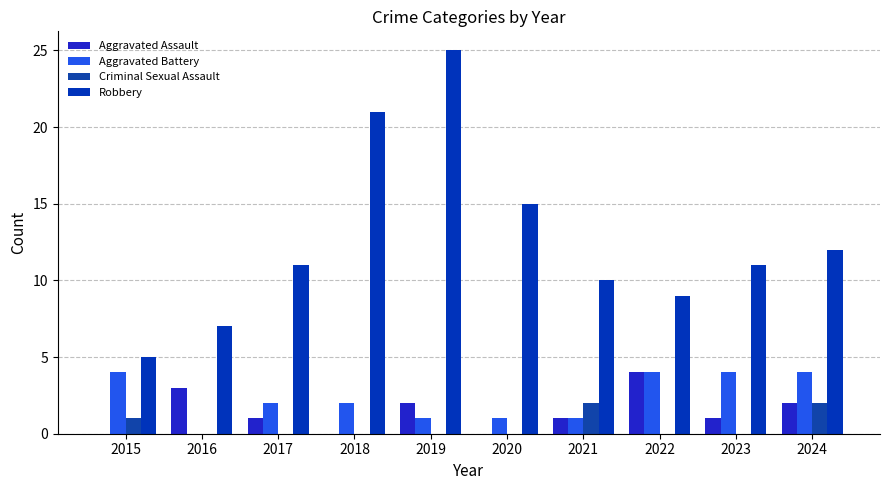

Reading left to right, extract all data points from this chart.

Aggravated Assault: 0	3	1	0	2	0	1	4	1	2
Aggravated Battery: 4	0	2	2	1	1	1	4	4	4
Criminal Sexual Assault: 1	0	0	0	0	0	2	0	0	2
Robbery: 5	7	11	21	25	15	10	9	11	12